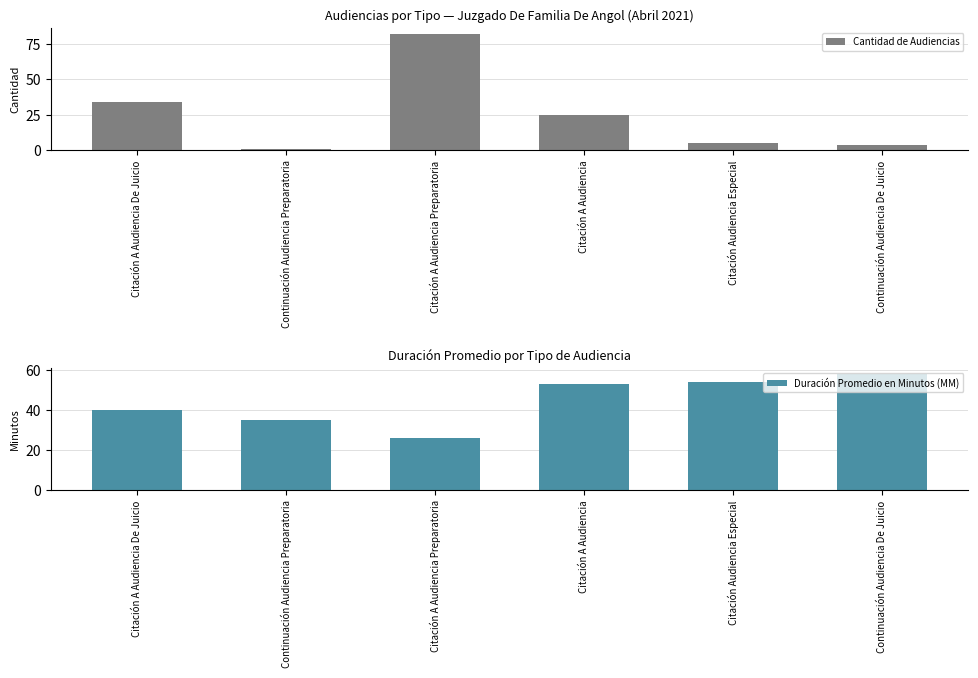

At how many categories does at least one series exceed 26?

6